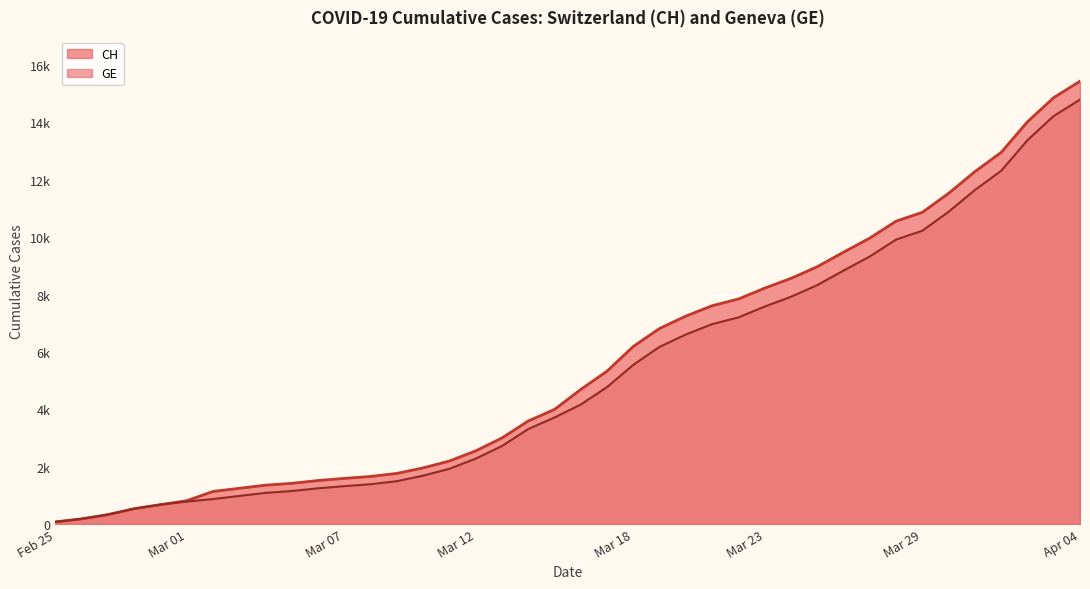

Which series changed the most between 2020-03-17 and 2020-03-19?

CH